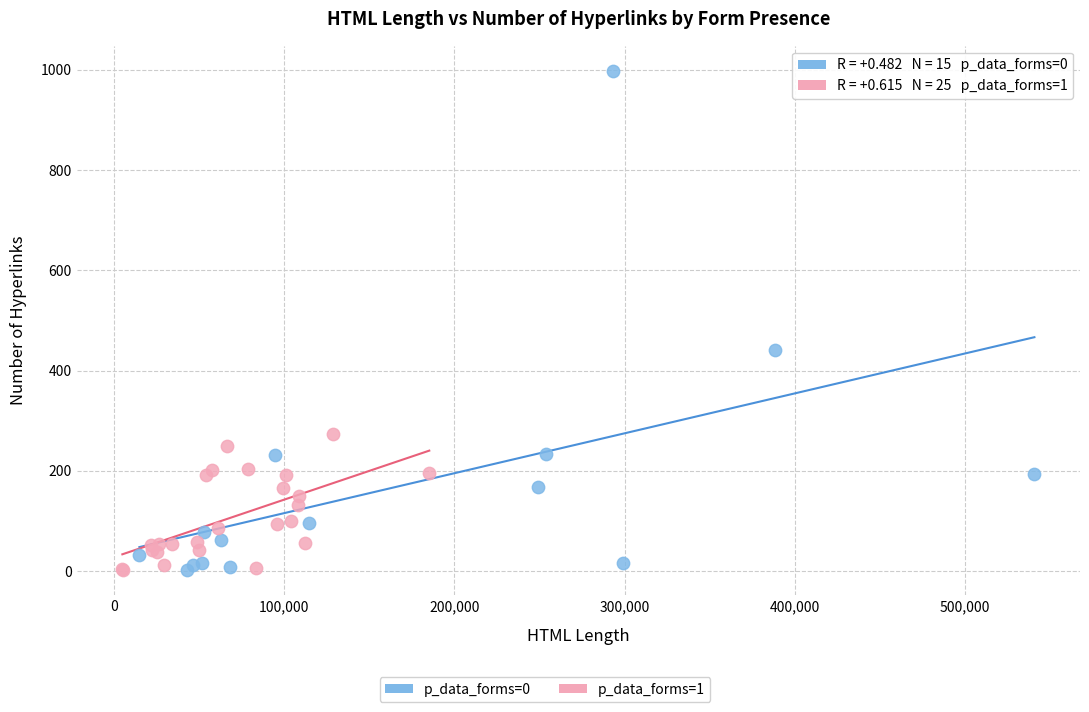

Which series has the widest spread of Y values?

p_data_forms=0